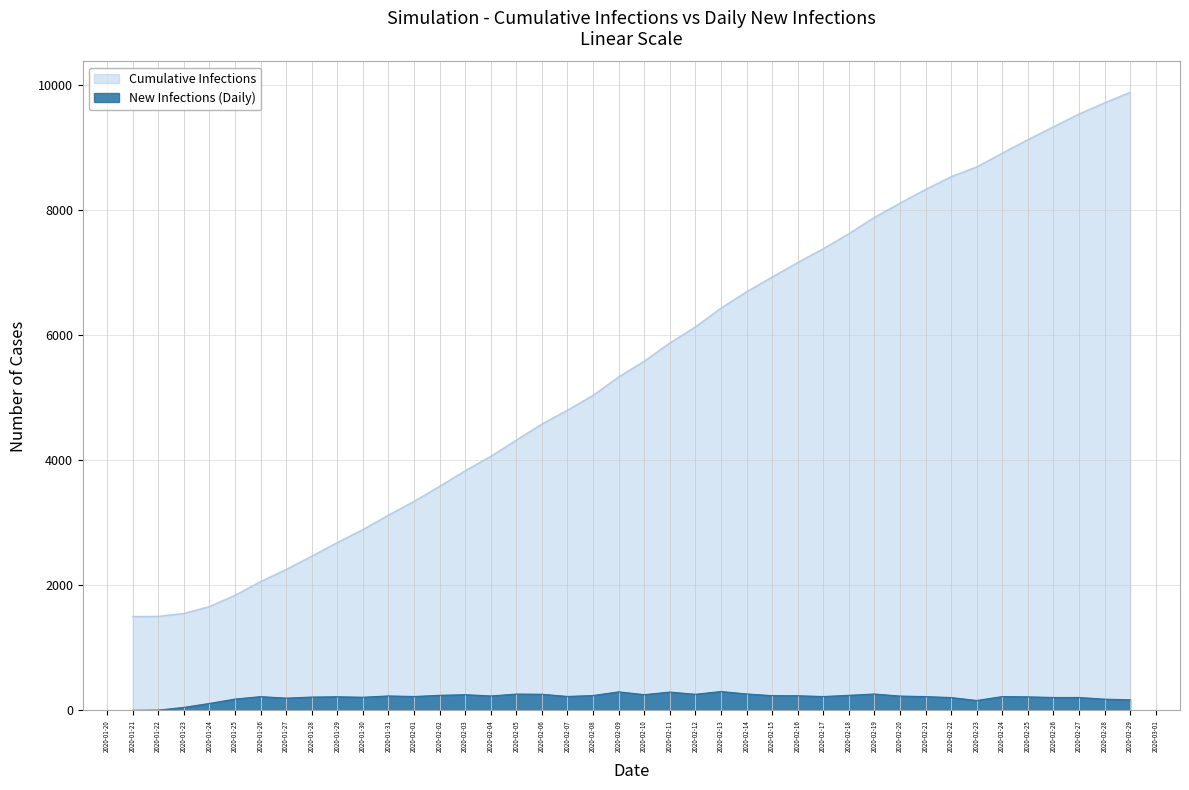

True or false: Cumulative Infections and New Infections intersect in this chart.

False